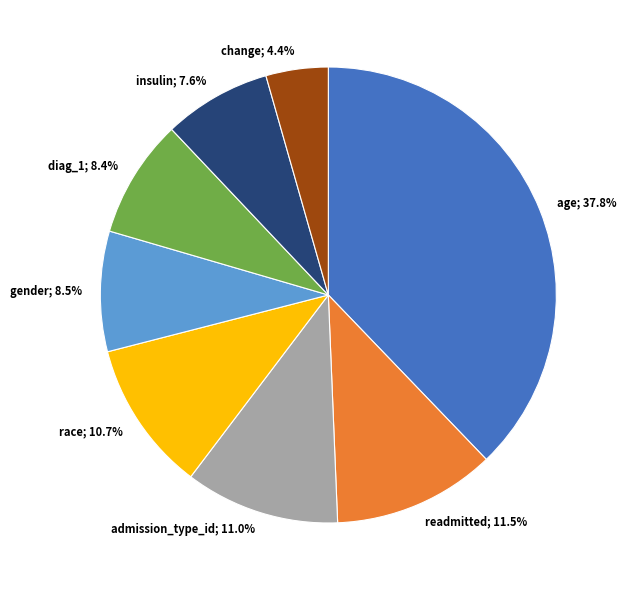

Between change; 4.4% and insulin; 7.6%, which is larger?

insulin; 7.6%